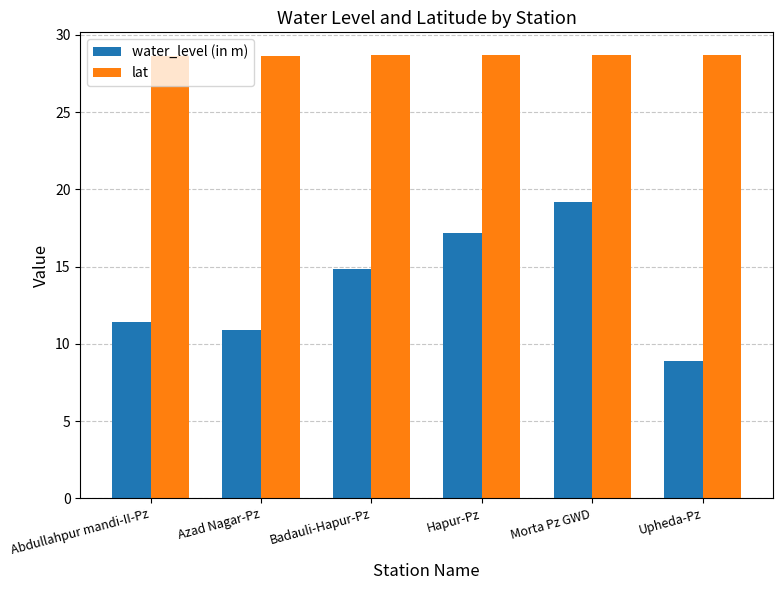

Which series has the widest spread of values?

water_level (in m)